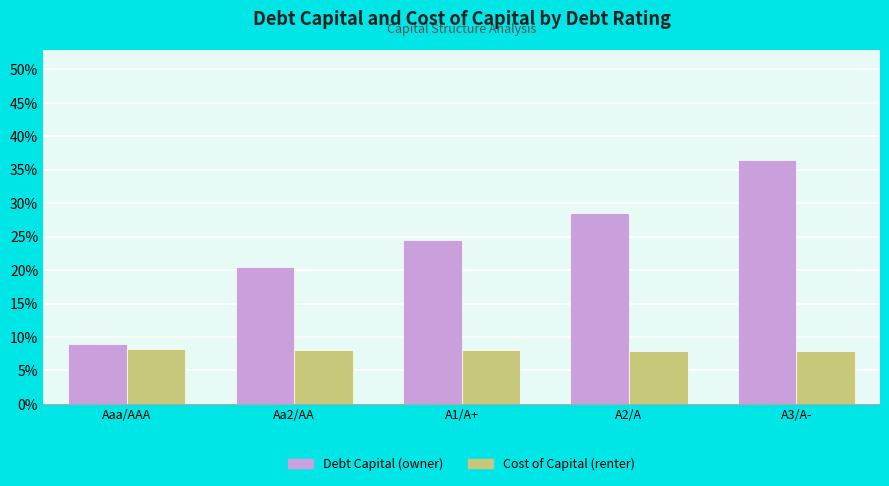

At which label does Debt Capital (owner) reach its peak?

A3/A-